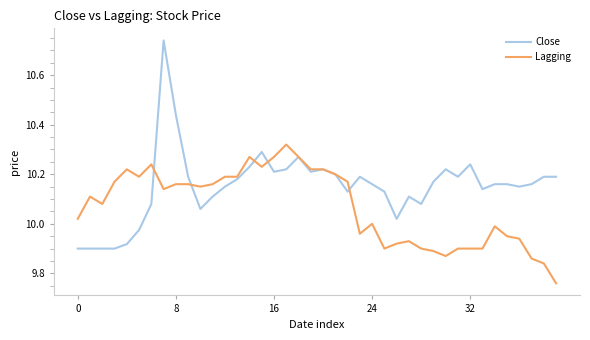

Rank the series by their average value, from lowest to highest.

Lagging, Close